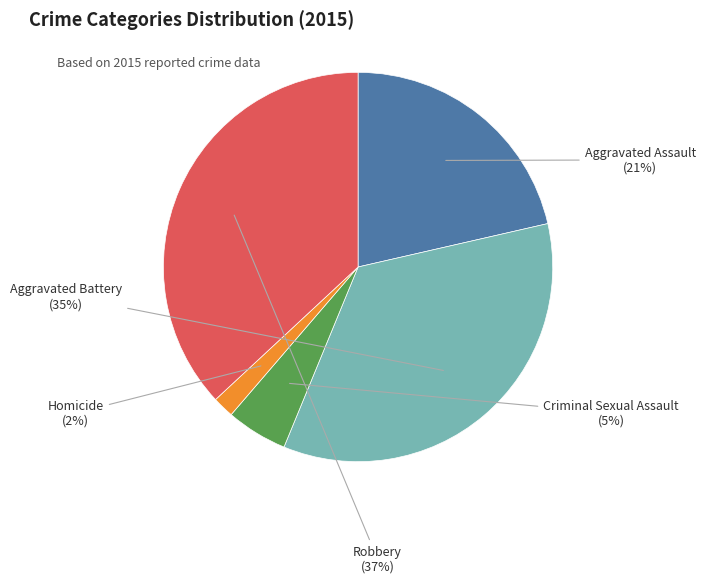

Which slice is the largest?

Robbery